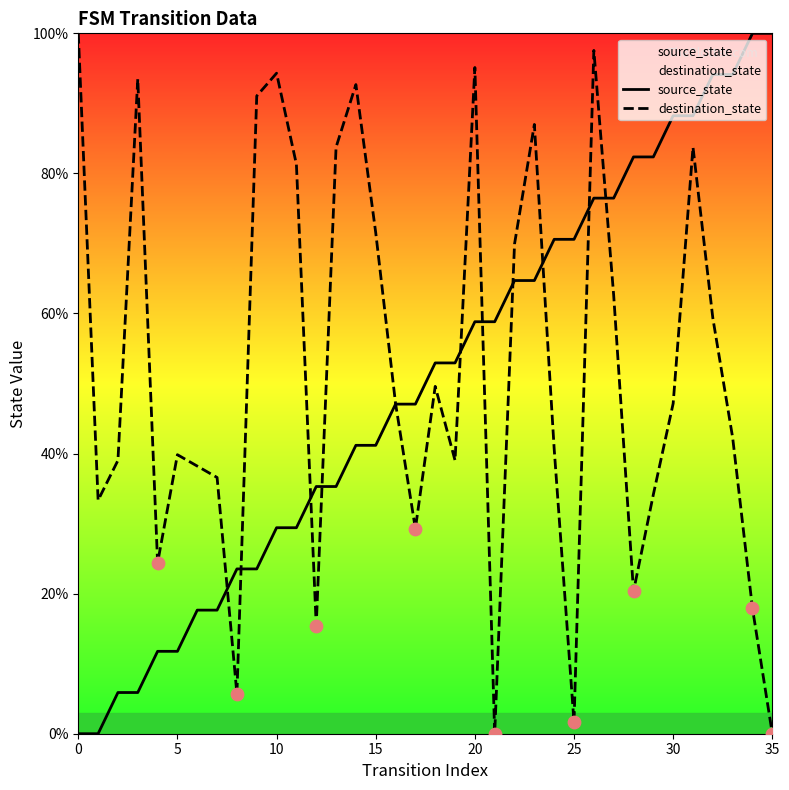

At how many categories does at least one series exceed 16?

36